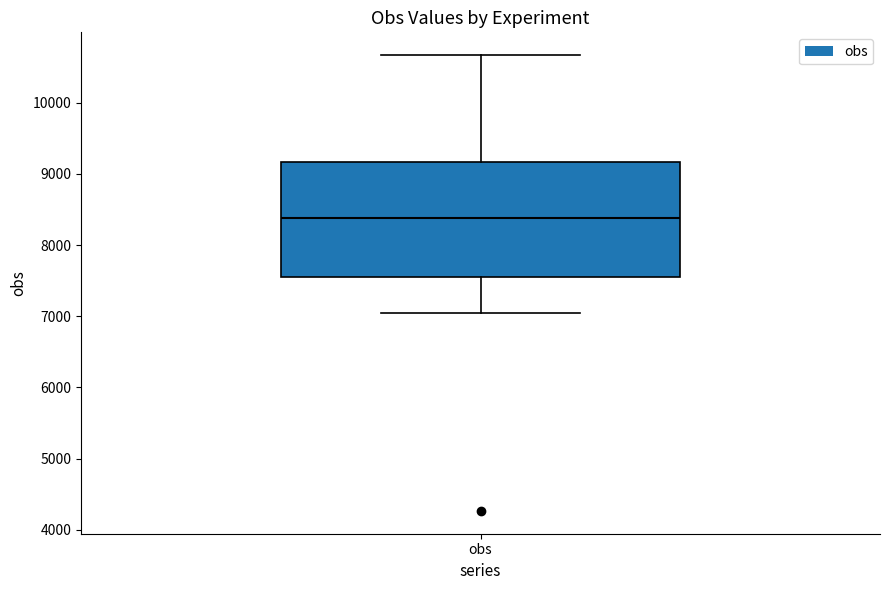

Read this box plot against the y-axis: the position of the median line, the range covered by the box, and the ends of both whiskers. The values are not printed on the chart, so give them approximately, as read against the axis.

median 8400, box 7600 to 9200, whiskers 7100 to 10700